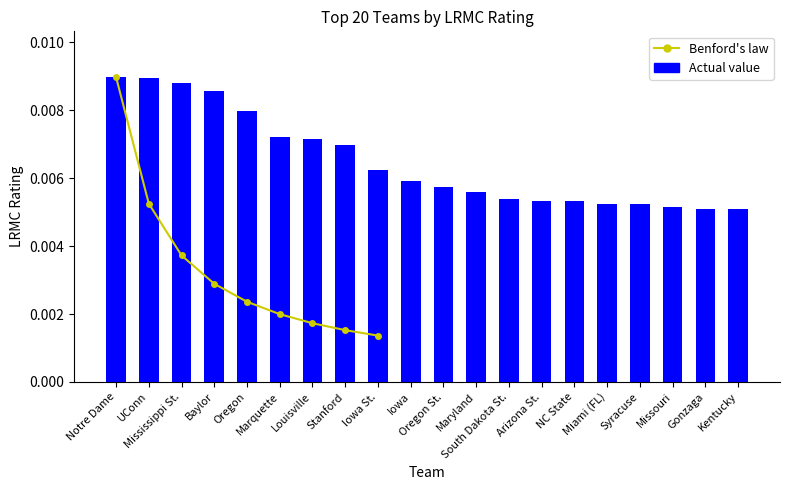

Between Baylor and Notre Dame, which is larger?

Notre Dame